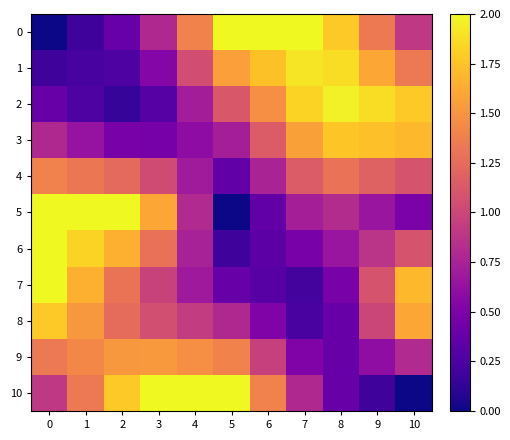

Reading left to right, list all the values displayed in this chart.

0: 0=0.0	1=0.2	2=0.4	3=0.8	4=1.4	5=2.0	6=2.0	7=2.0	8=1.8	9=1.3	10=0.9
1: 0=0.2	1=0.2	2=0.3	3=0.5	4=1.1	5=1.6	6=1.7	7=1.9	8=1.9	9=1.6	10=1.3
2: 0=0.4	1=0.3	2=0.2	3=0.3	4=0.7	5=1.1	6=1.5	7=1.8	8=2.0	9=1.9	10=1.8
3: 0=0.8	1=0.6	2=0.5	3=0.5	4=0.6	5=0.7	6=1.1	7=1.6	8=1.8	9=1.7	10=1.7
4: 0=1.4	1=1.3	2=1.2	3=1.0	4=0.7	5=0.4	6=0.8	7=1.1	8=1.3	9=1.2	10=1.1
5: 0=2.0	1=2.0	2=2.0	3=1.6	4=0.8	5=0.0	6=0.4	7=0.7	8=0.8	9=0.7	10=0.5
6: 0=2.0	1=1.8	2=1.6	3=1.3	4=0.7	5=0.2	6=0.3	7=0.5	8=0.7	9=0.9	10=1.1
7: 0=2.0	1=1.6	2=1.3	3=1.0	4=0.7	5=0.4	6=0.3	7=0.2	8=0.5	9=1.1	10=1.7
8: 0=1.8	1=1.5	2=1.3	3=1.1	4=0.9	5=0.8	6=0.5	7=0.2	8=0.4	9=1.0	10=1.6
9: 0=1.3	1=1.4	2=1.5	3=1.5	4=1.5	5=1.4	6=1.0	7=0.5	8=0.4	9=0.6	10=0.8
10: 0=0.9	1=1.3	2=1.8	3=2.0	4=2.0	5=2.0	6=1.4	7=0.8	8=0.4	9=0.2	10=0.0